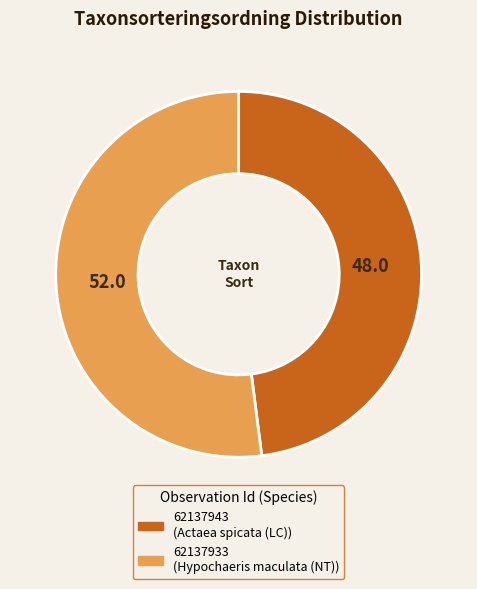

Is the sum of 62137943 and 62137933 greater than half?

Yes